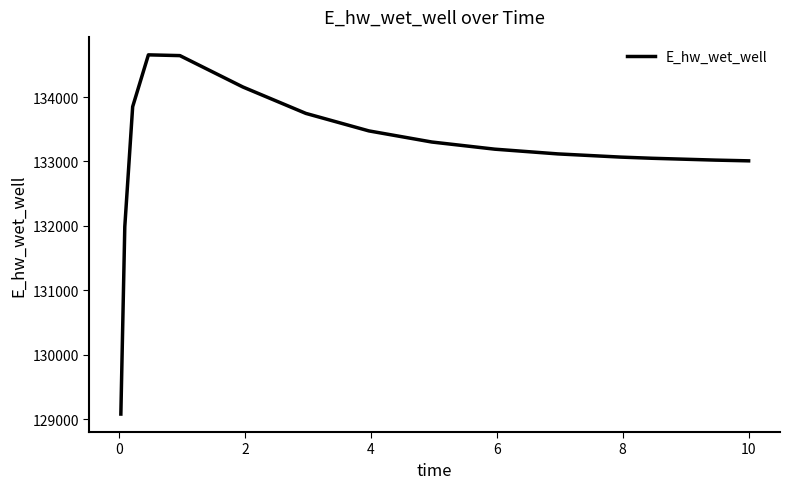

What is the sum of all values?

1997349.6